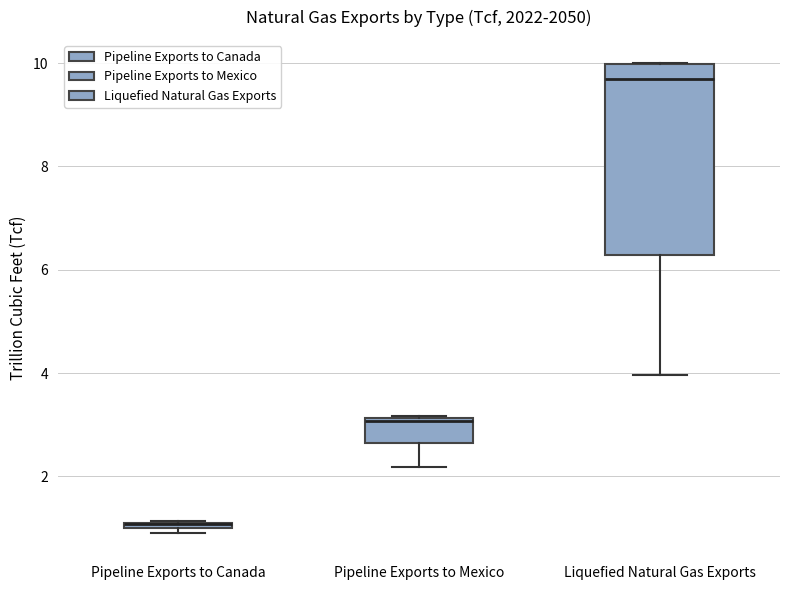

Where is the lower edge of the box for Liquefied Natural Gas Exports on the y-axis? The values are not printed on the chart, so give them approximately, as read against the axis.

6.2